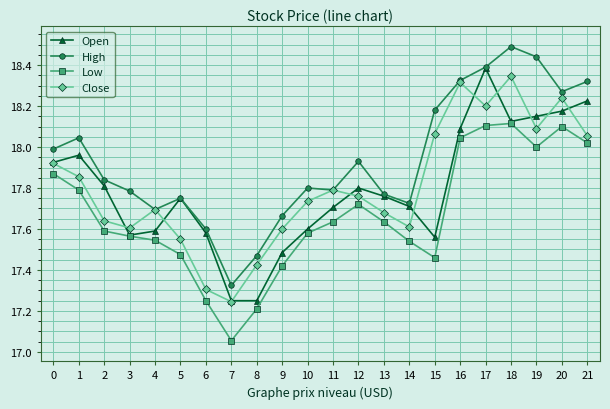

What are all the series names shown in the legend?

Open, High, Low, Close